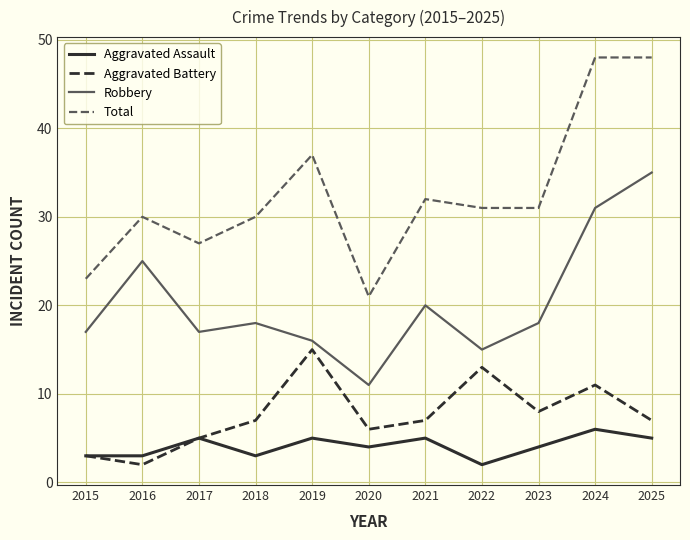

Reading right to left, transcribe all the data shown in this chart.

Aggravated Assault: 5	6	4	2	5	4	5	3	5	3	3
Aggravated Battery: 7	11	8	13	7	6	15	7	5	2	3
Robbery: 35	31	18	15	20	11	16	18	17	25	17
Total: 48	48	31	31	32	21	37	30	27	30	23